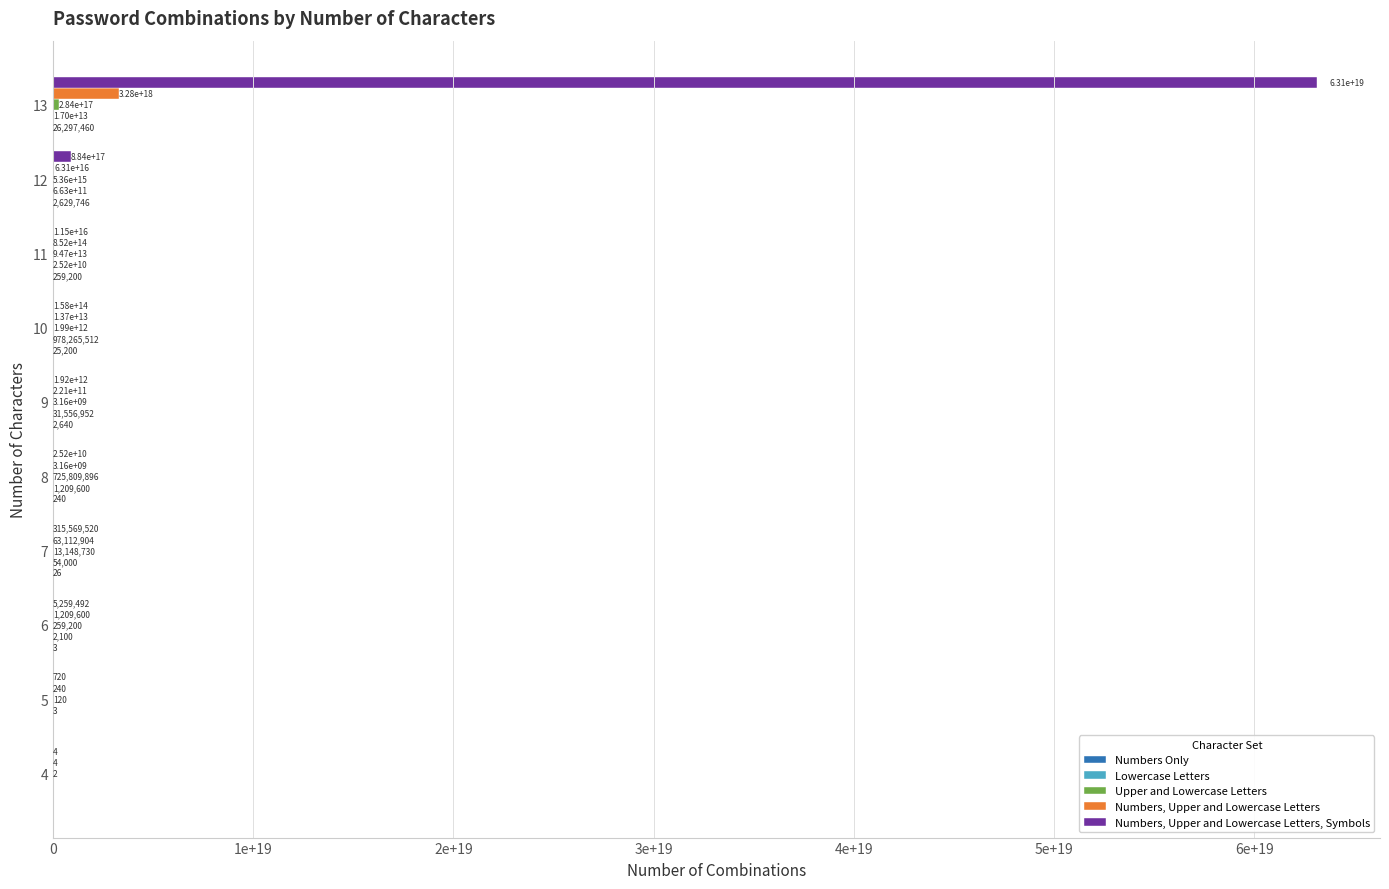

How many bars are there in total?

50